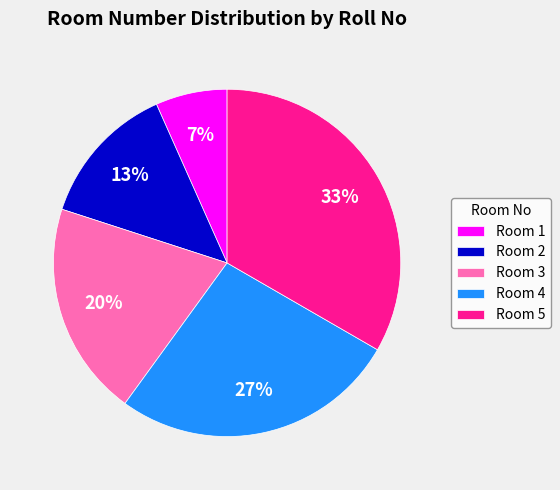

To the nearest percent, what is the average slice percentage?

20%